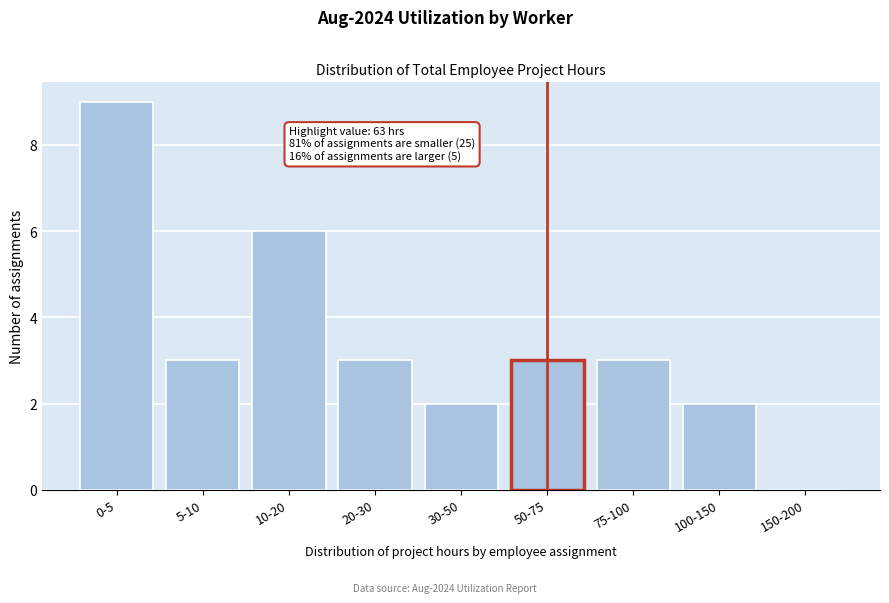

Reading left to right, transcribe all the data shown in this chart.

0-5=9	5-10=3	10-20=6	20-30=3	30-50=2	50-75=3	75-100=3	100-150=2	150-200=0